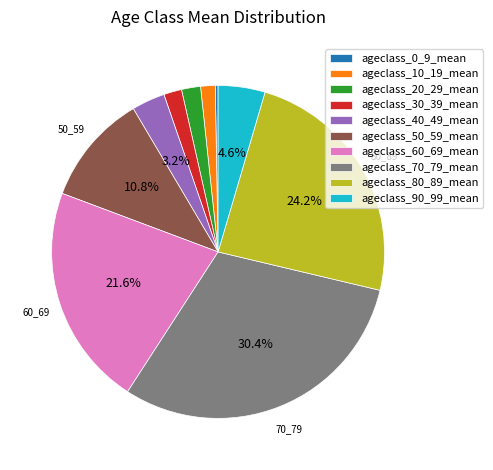

Is ageclass_10_19_mean the majority of the pie?

No